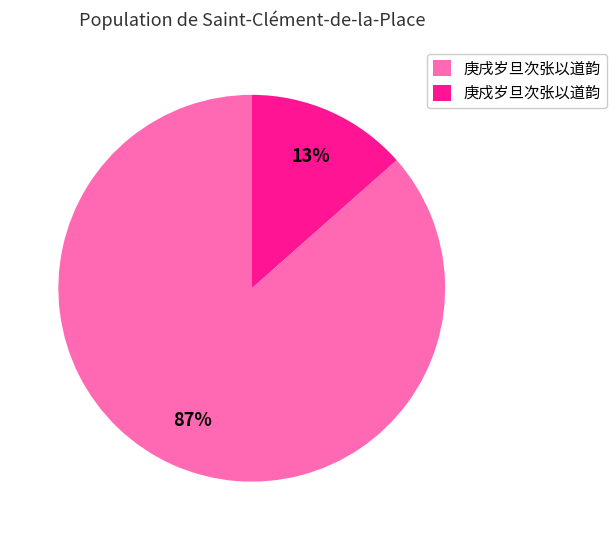

Rank the categories by value from lowest to highest.

庚戍岁旦次张以道韵, 庚戌岁旦次张以道韵